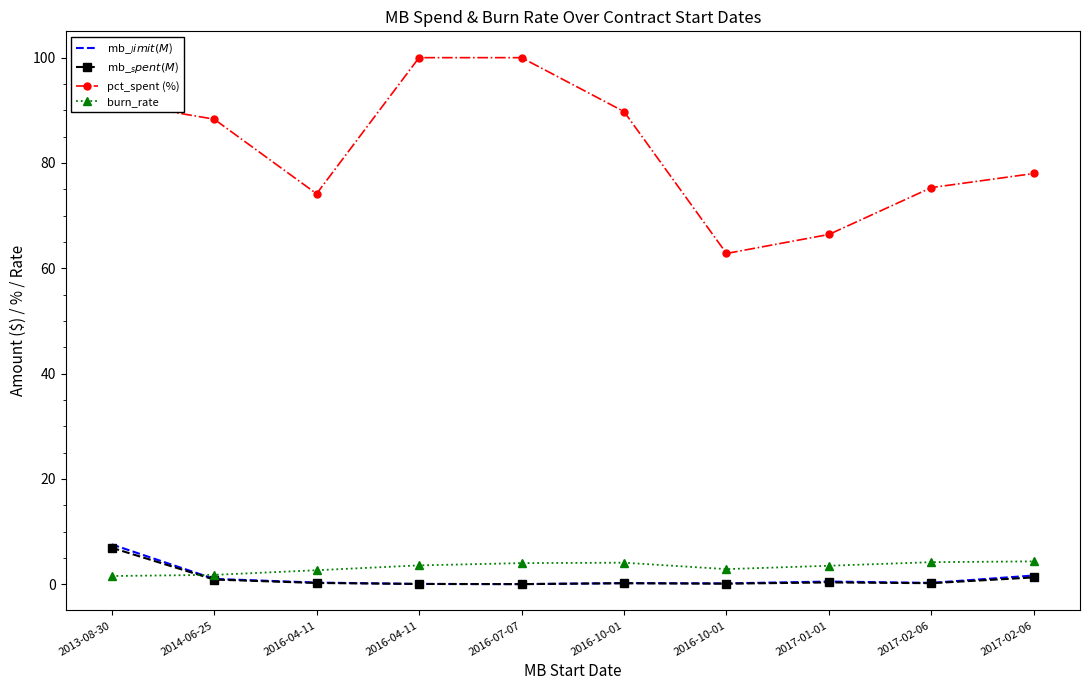

What is the average value of the mb_$_spent (M$) series?

1.0